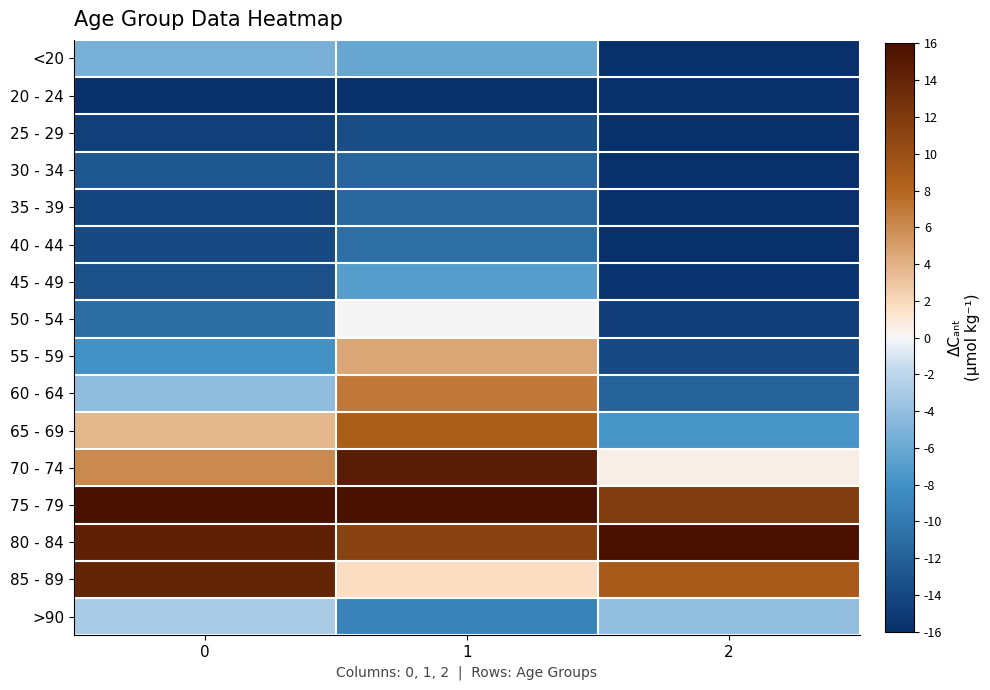

Which series has the largest range (max minus min)?

60 - 64